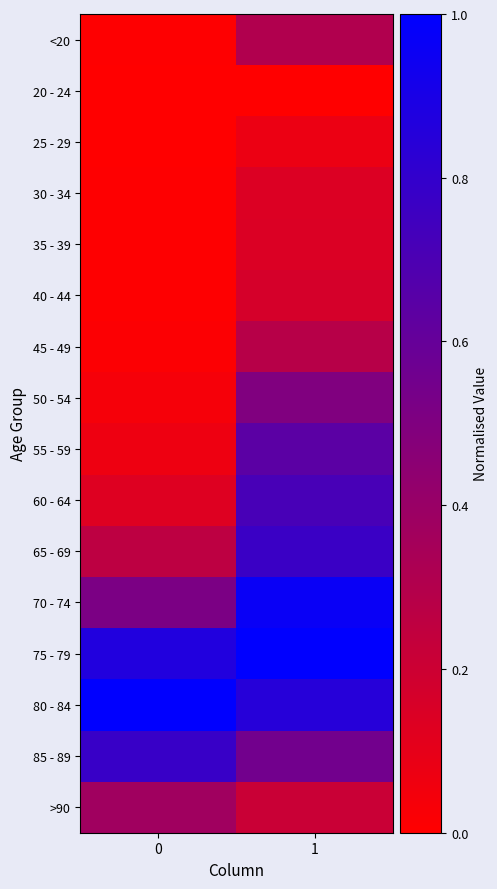

At 0, list the series in order from smallest to largest.

25 - 29, 20 - 24, 30 - 34, <20, 35 - 39, 40 - 44, 45 - 49, 50 - 54, 55 - 59, 60 - 64, 65 - 69, >90, 70 - 74, 85 - 89, 75 - 79, 80 - 84